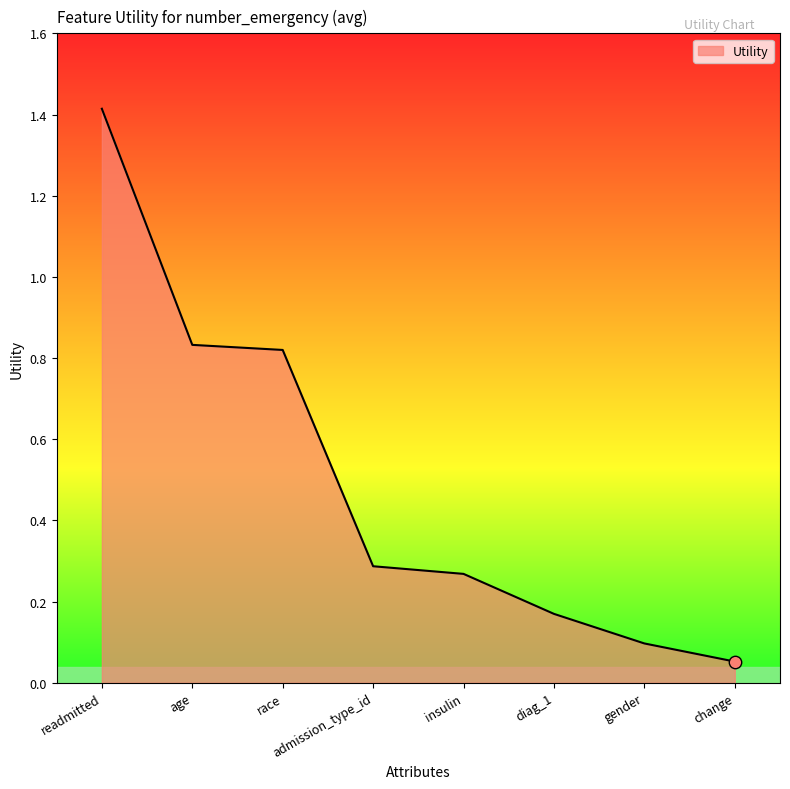

Between insulin and diag_1, which is larger?

insulin